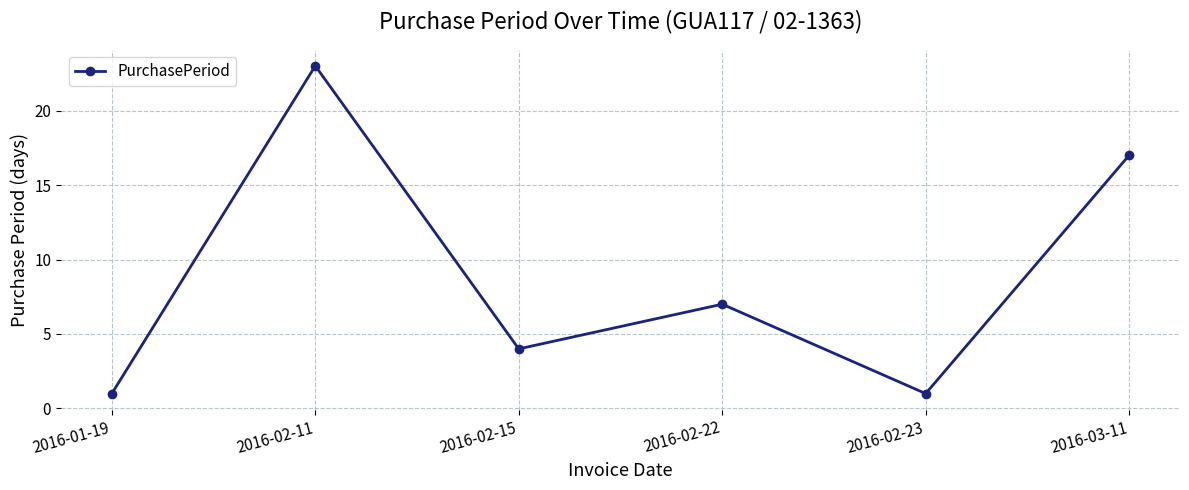

Where is the first local minimum?

2016-02-15